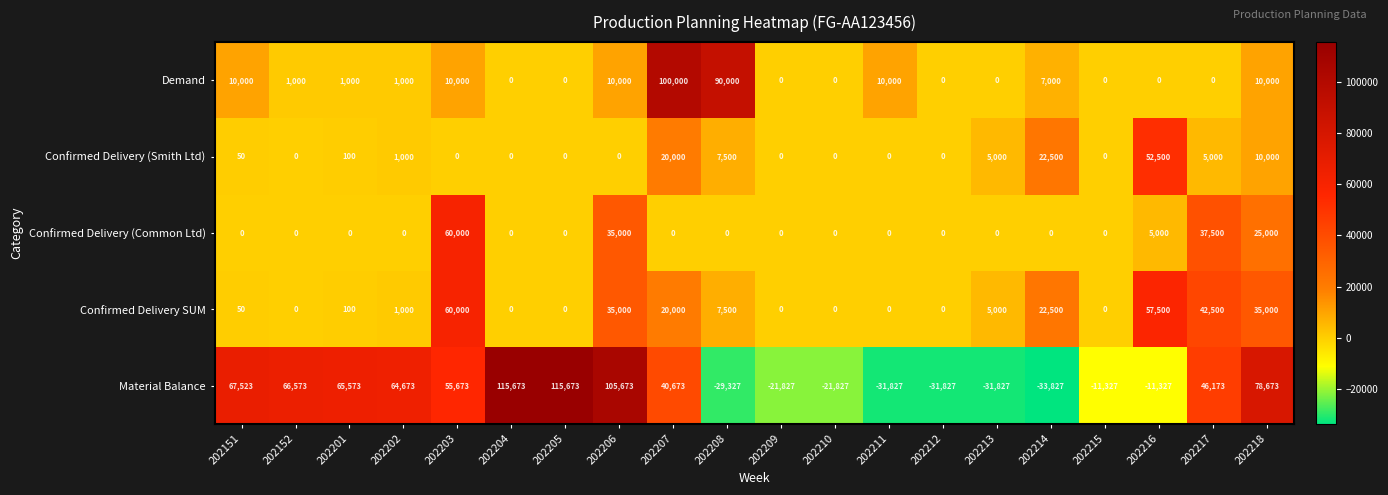

What is the total value across all series at 202202?

67673